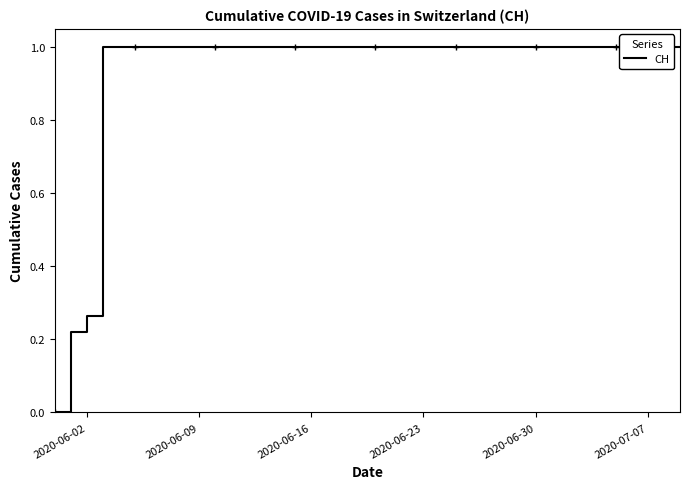

At which category does the chart reach its peak across all series?

2020-06-23